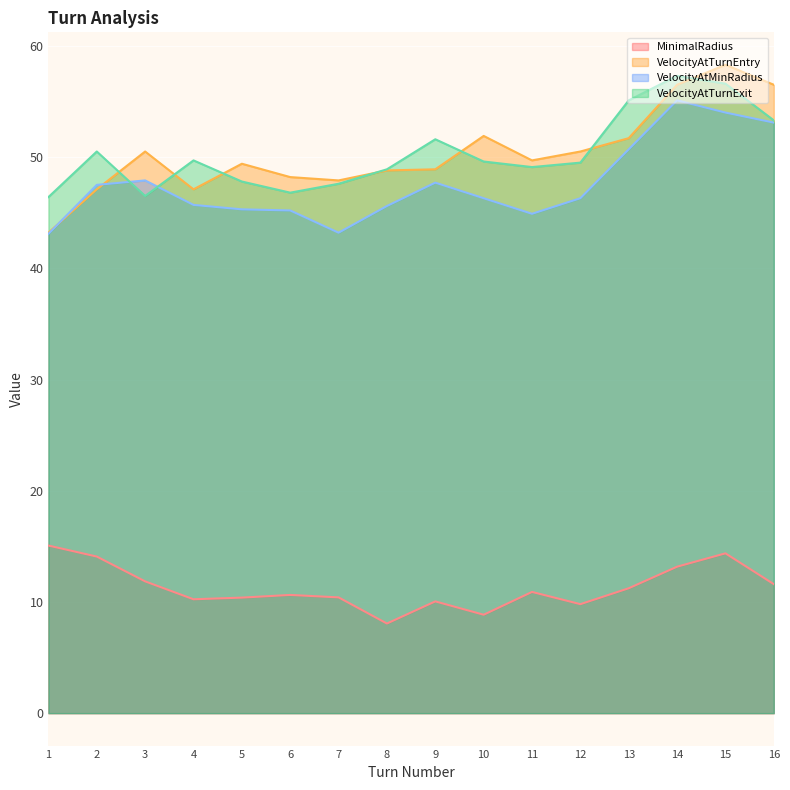

What is the spread (max minus min) of values at 9?

41.5